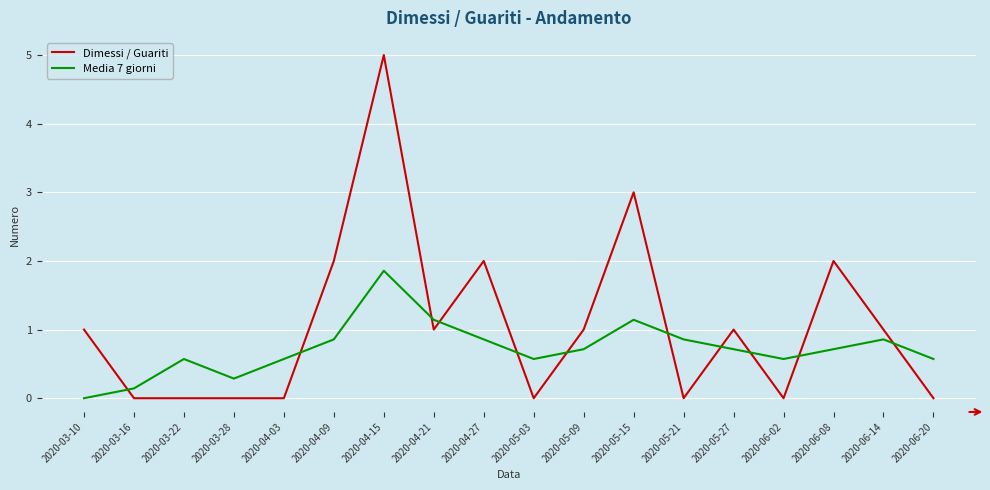

Which category has the highest value in the Dimessi / Guariti series?

2020-04-15